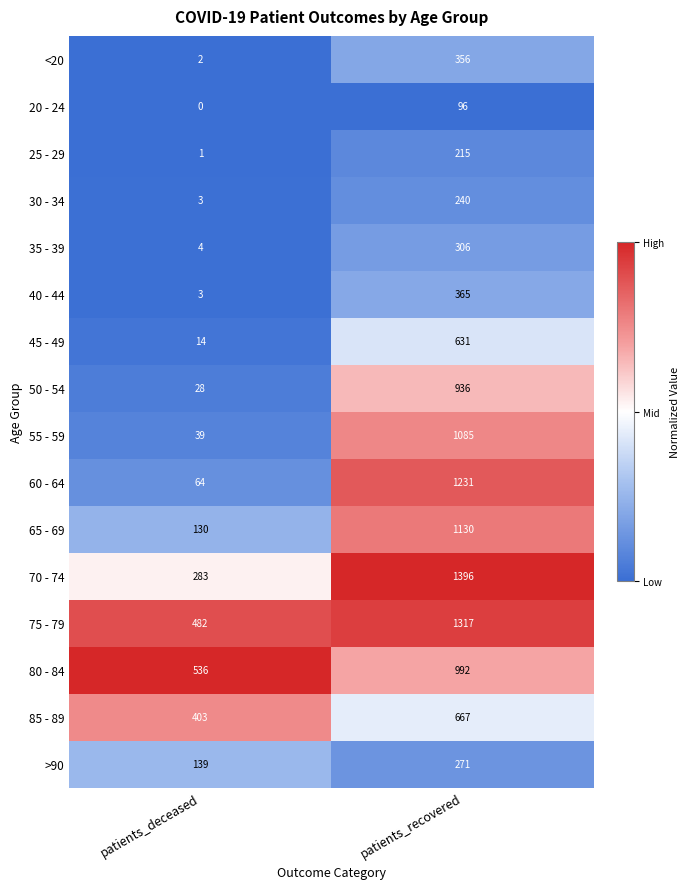

Where is 30 - 34 nearest to the value 121?

patients_deceased